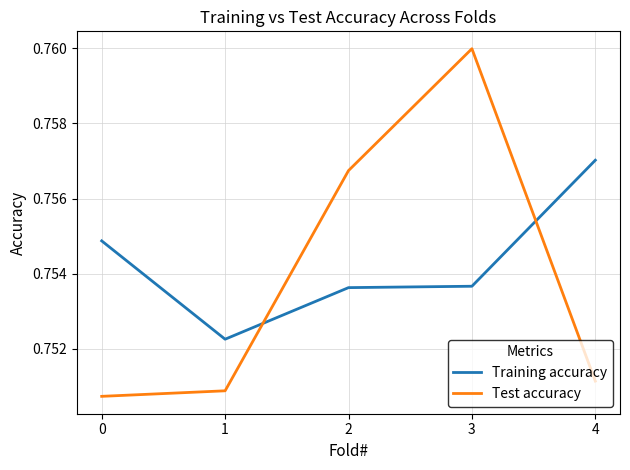

At 4, list the series in order from smallest to largest.

Test accuracy, Training accuracy